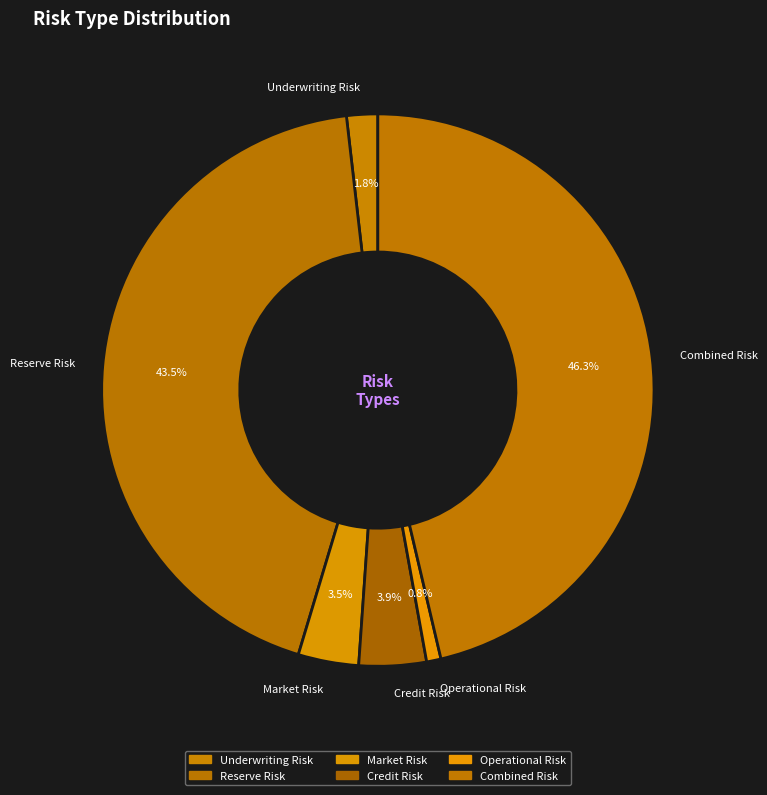

Count the number of slices in the pie.

6